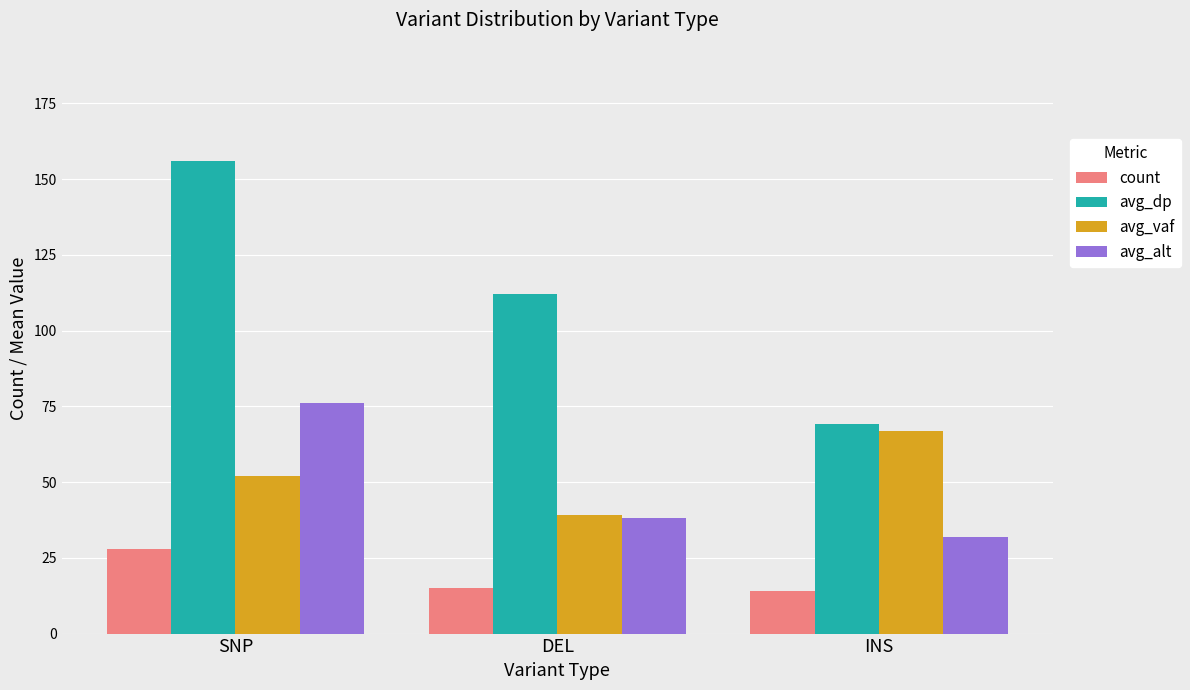

Which series has the widest spread of values?

avg_dp